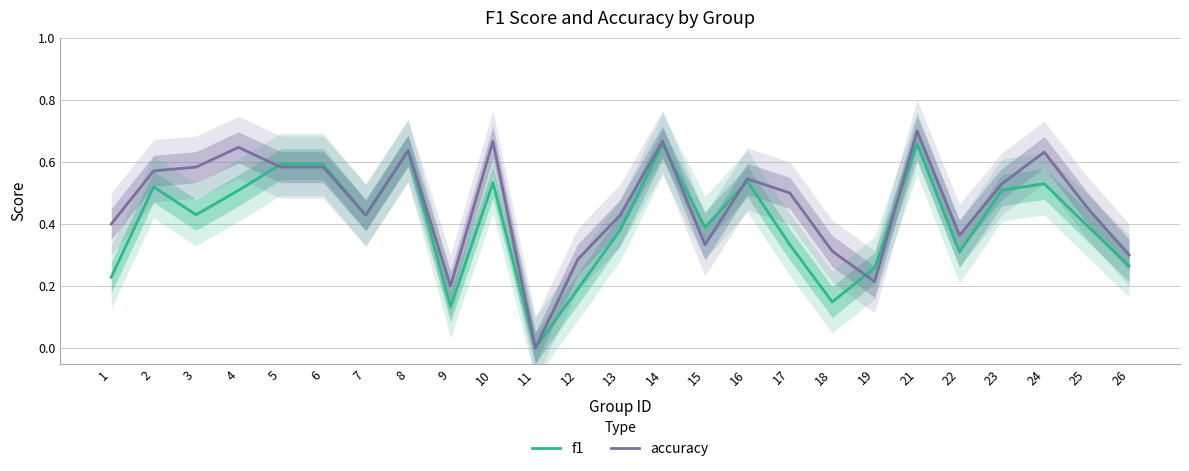

Reading left to right, what are all the values shown in this chart?

f1: 1=0.2	2=0.5	3=0.4	4=0.5	5=0.6	6=0.6	7=0.4	8=0.6	9=0.1	10=0.5	11=0.0	12=0.2	13=0.4	14=0.7	15=0.4	16=0.5	17=0.3	18=0.1	19=0.3	21=0.7	22=0.3	23=0.5	24=0.5	25=0.4	26=0.3
accuracy: 1=0.4	2=0.6	3=0.6	4=0.6	5=0.6	6=0.6	7=0.4	8=0.6	9=0.2	10=0.7	11=0.0	12=0.3	13=0.4	14=0.7	15=0.3	16=0.5	17=0.5	18=0.3	19=0.2	21=0.7	22=0.4	23=0.5	24=0.6	25=0.5	26=0.3